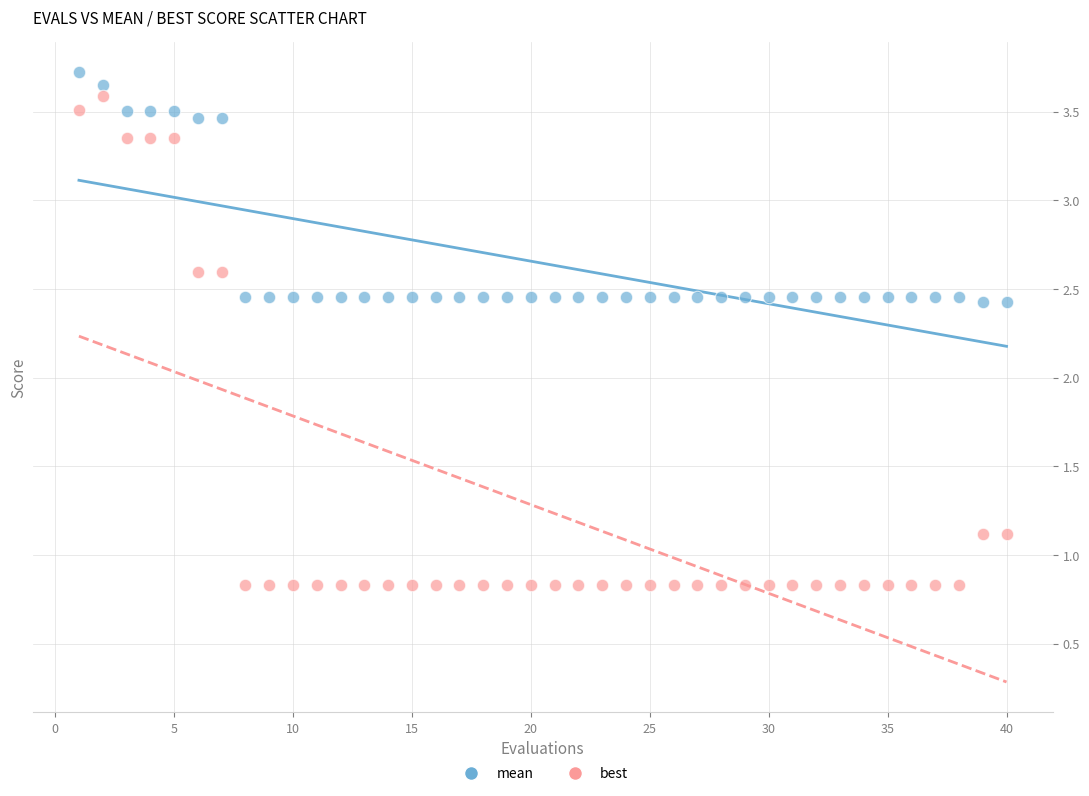

Which series contains the lowest Y value?

best